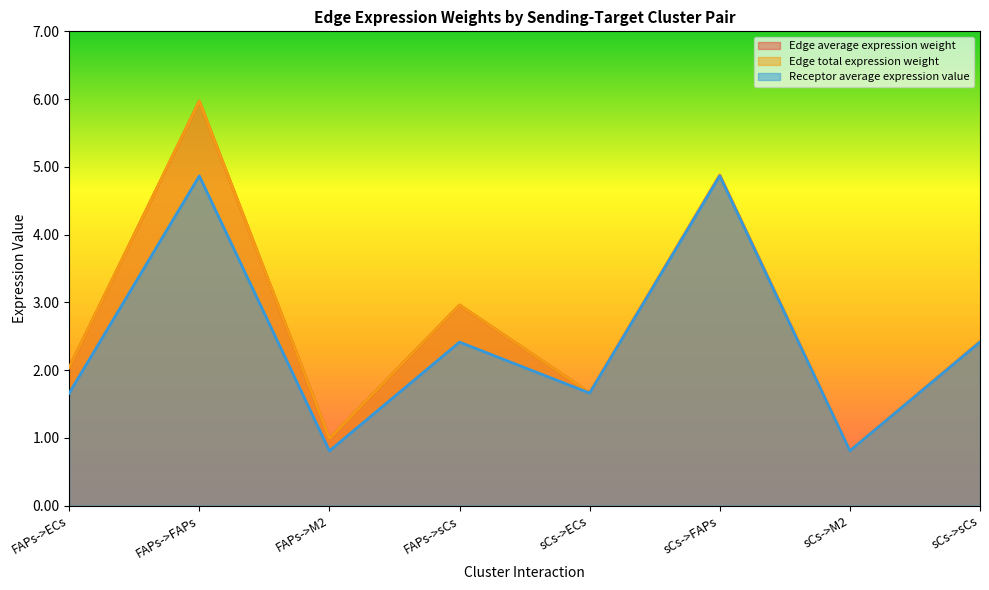

Does the chart display data point markers on the line(s)?

No